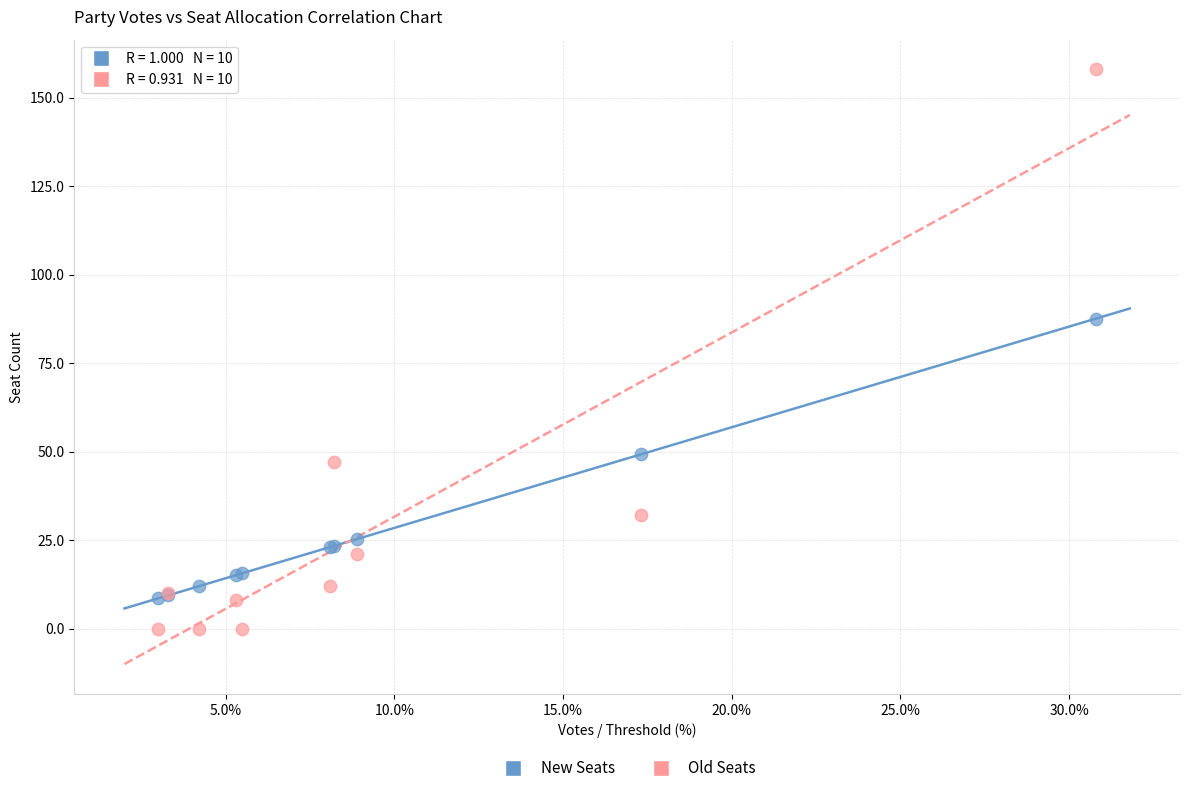

Which series contains the lowest Y value?

Old Seats